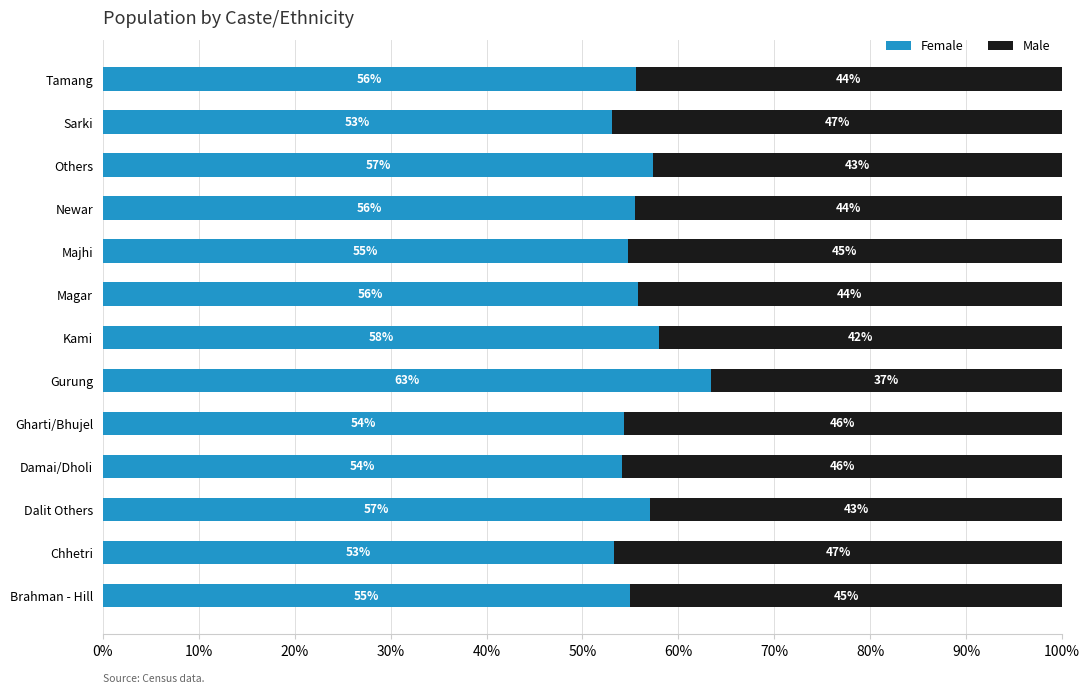

What is the maximum value for Female?

63.4